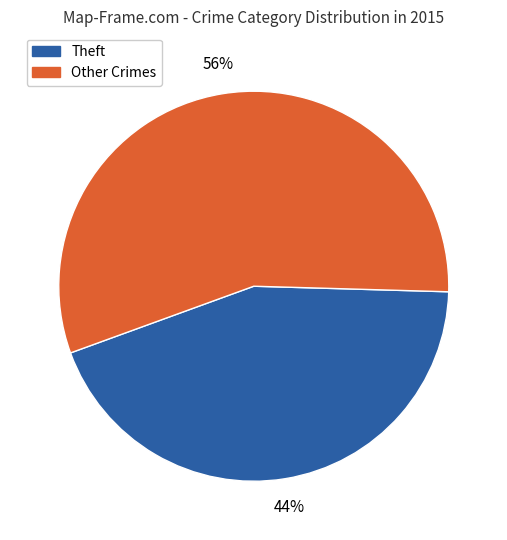

Do Theft and Other Crimes together represent more than half of the pie?

Yes